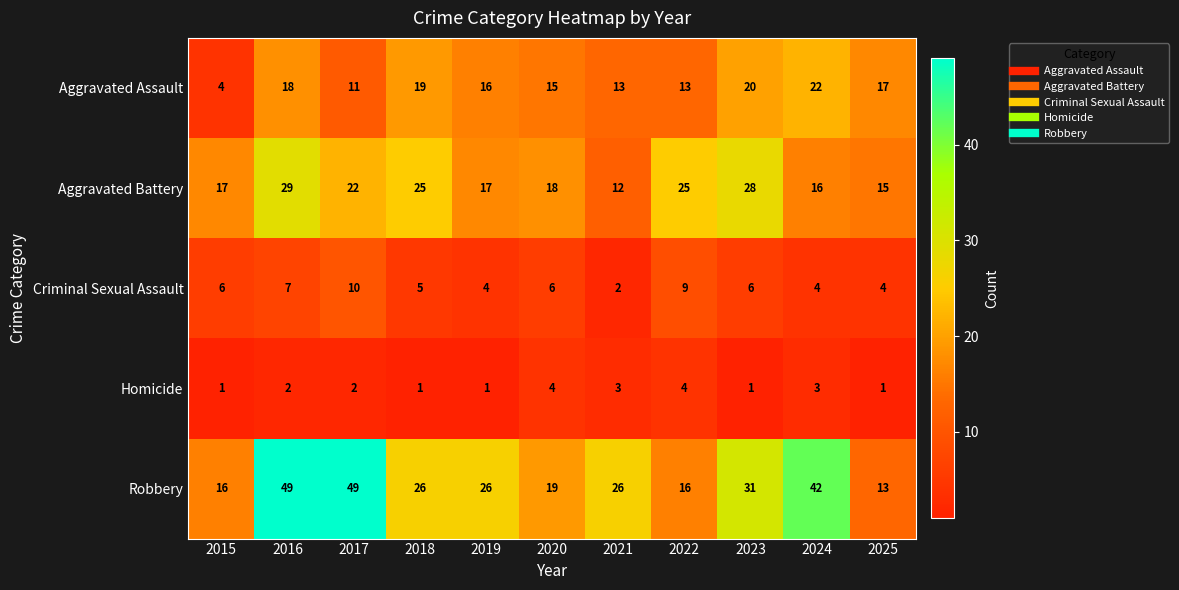

What is the spread (max minus min) of values at 2016?

47